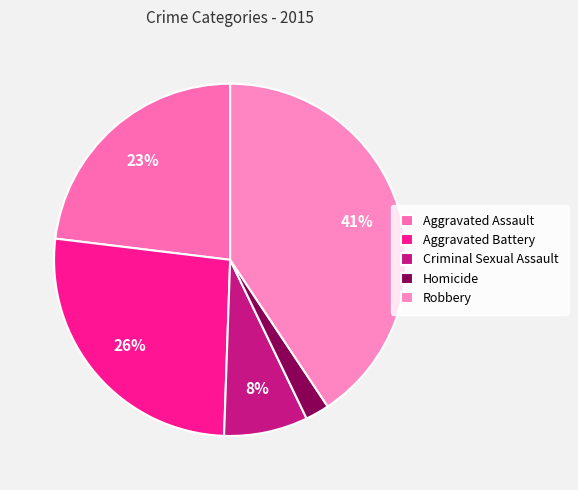

What is the largest slice in the pie chart?

Robbery